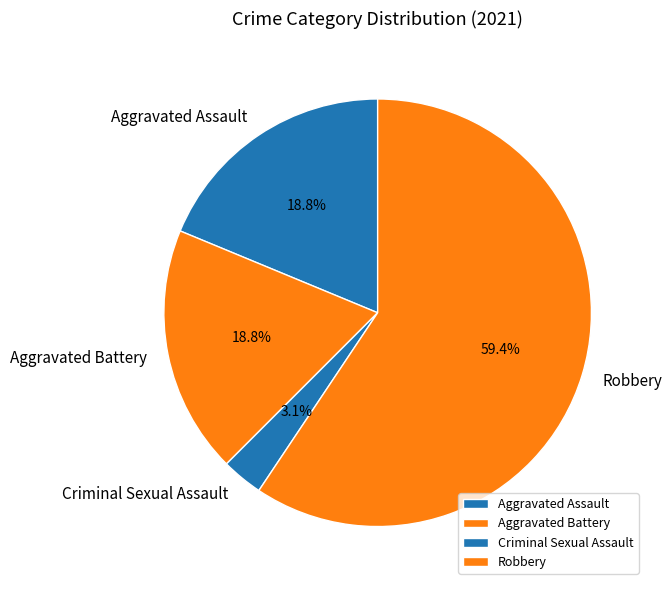

To the nearest percent, what percentage of the pie is Robbery?

59%